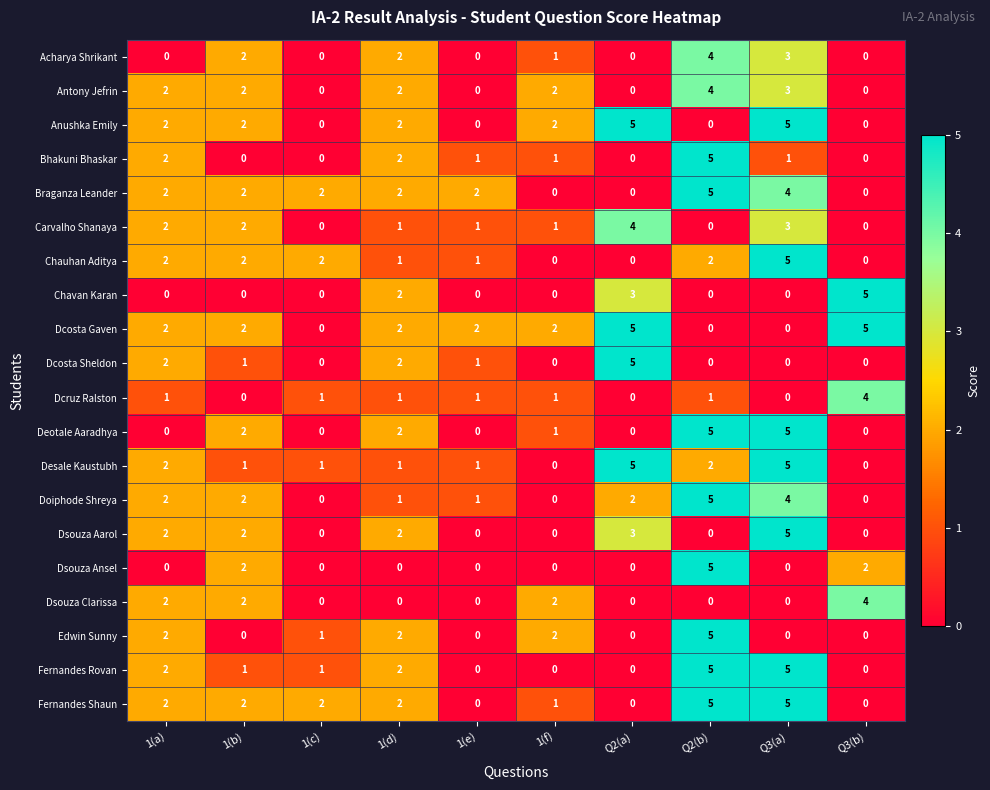

Count the Dcosta Gaven values in the range 0 to 2.

8